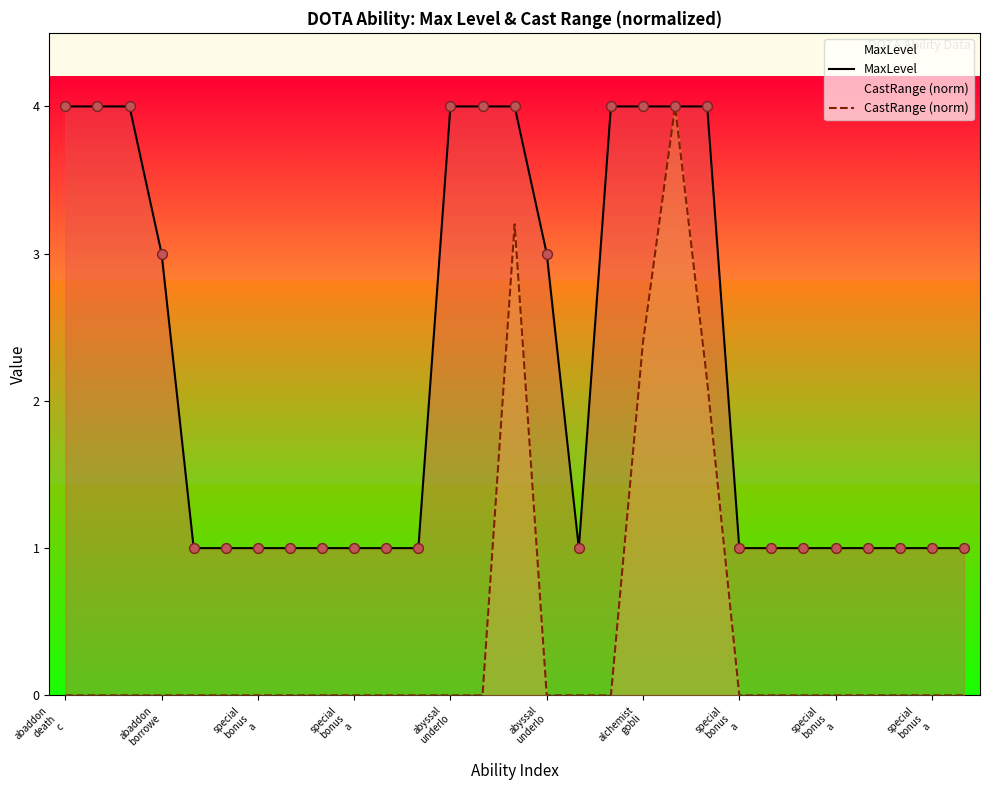

Is the value of MaxLevel at abaddon
borrowe greater than the value of CastRange (norm) at 18?

Yes